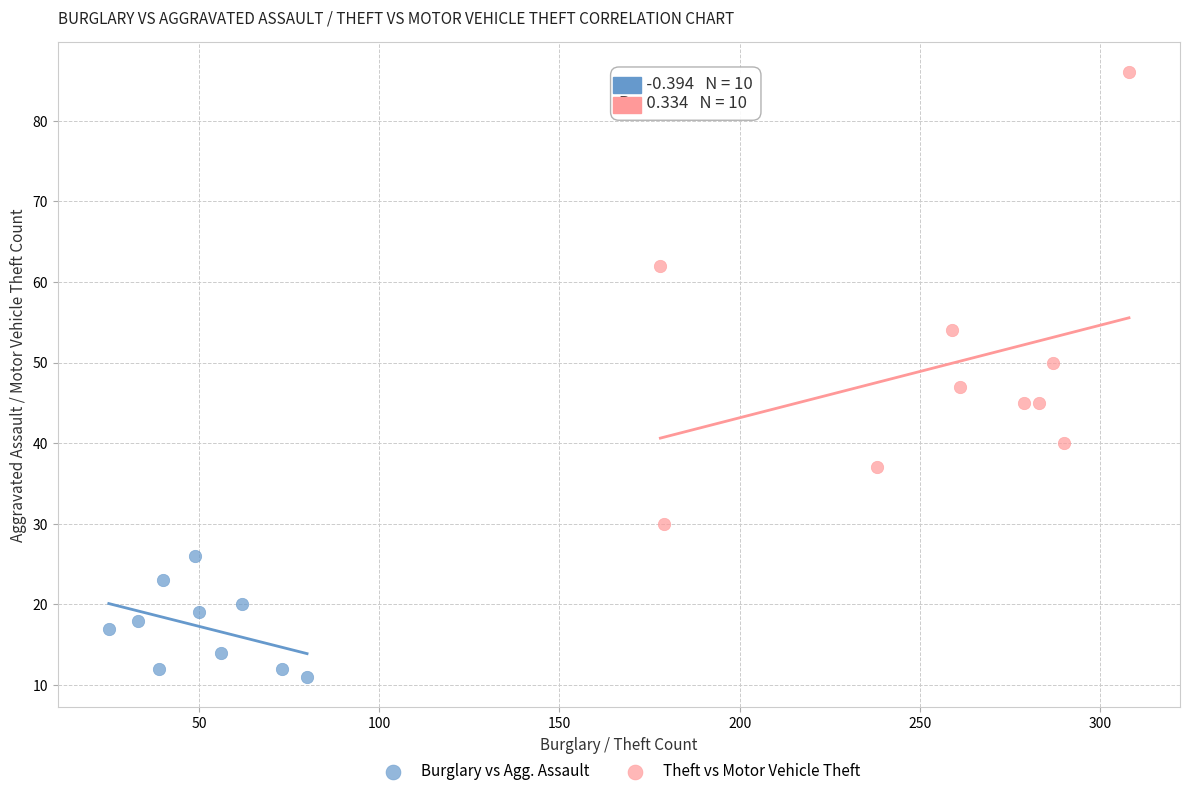

Which series contains the highest Y value?

Theft vs Motor Vehicle Theft